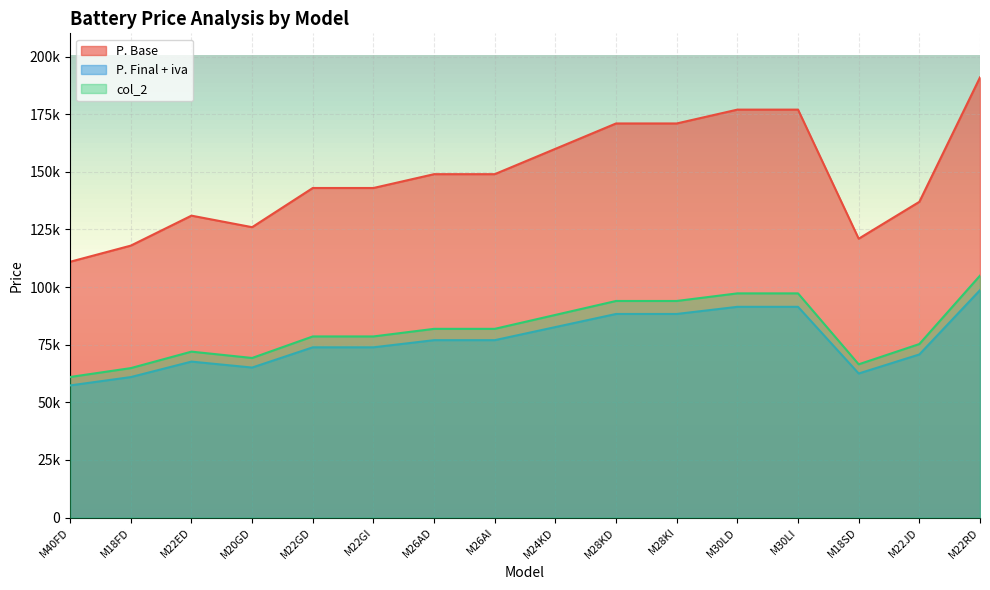

At which label is col_2 closest to 82982?

M26AD